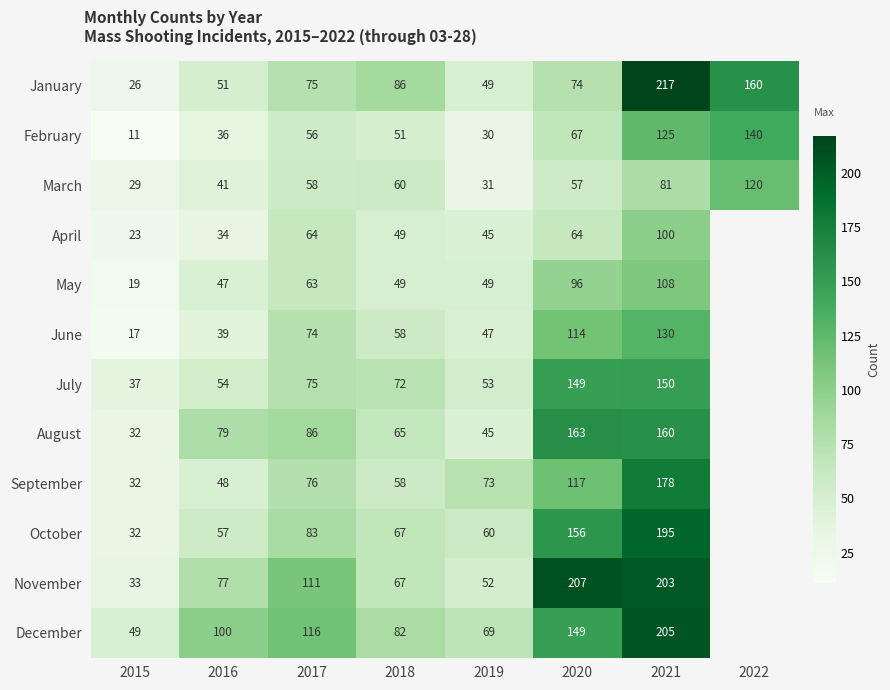

Is the value of October at 2021 greater than the value of December at 2016?

Yes